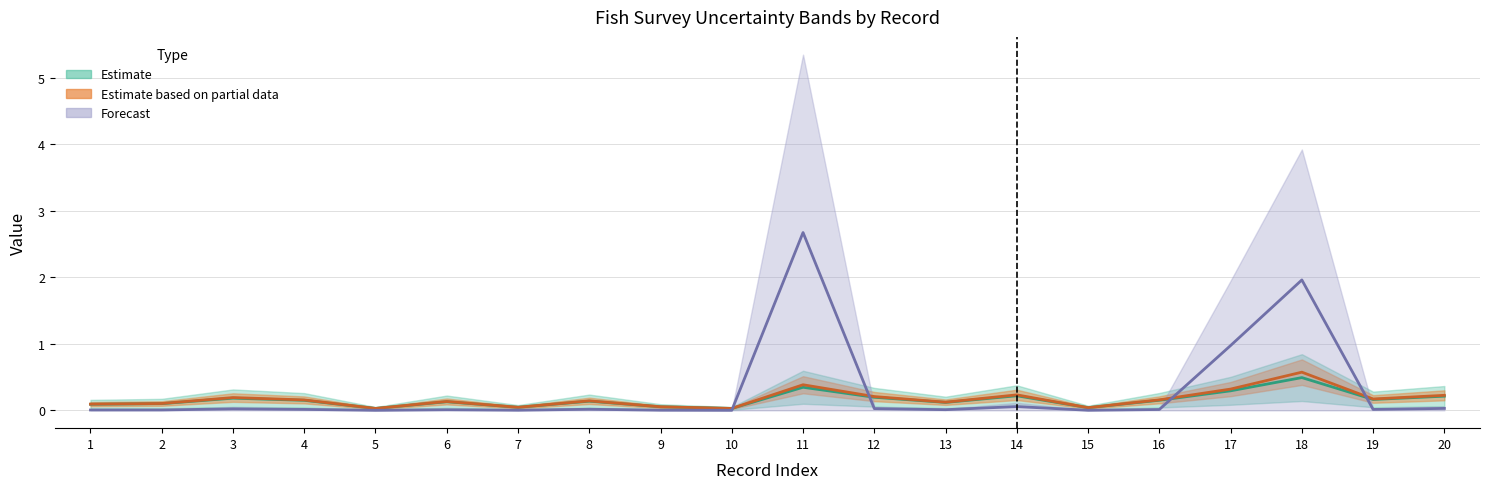

Read the 2*ASE value at 11.

2.7